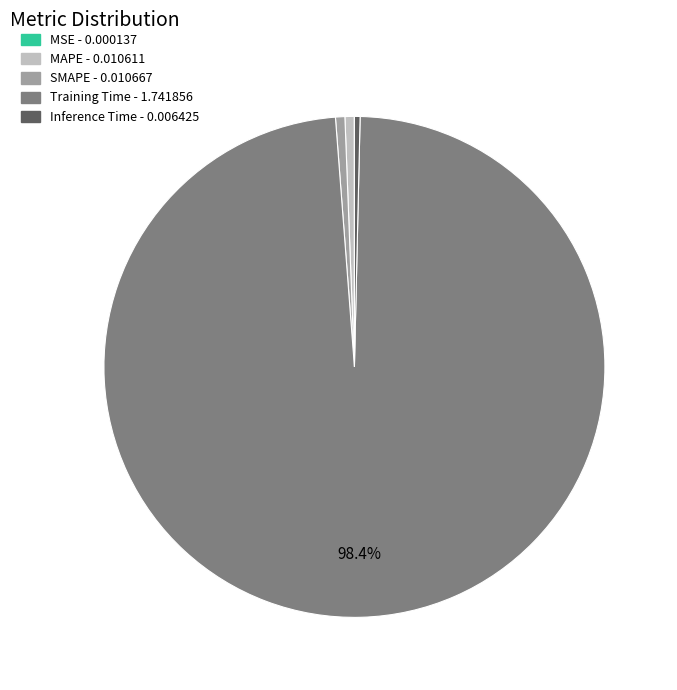

Which category has the biggest portion of the pie?

Training Time